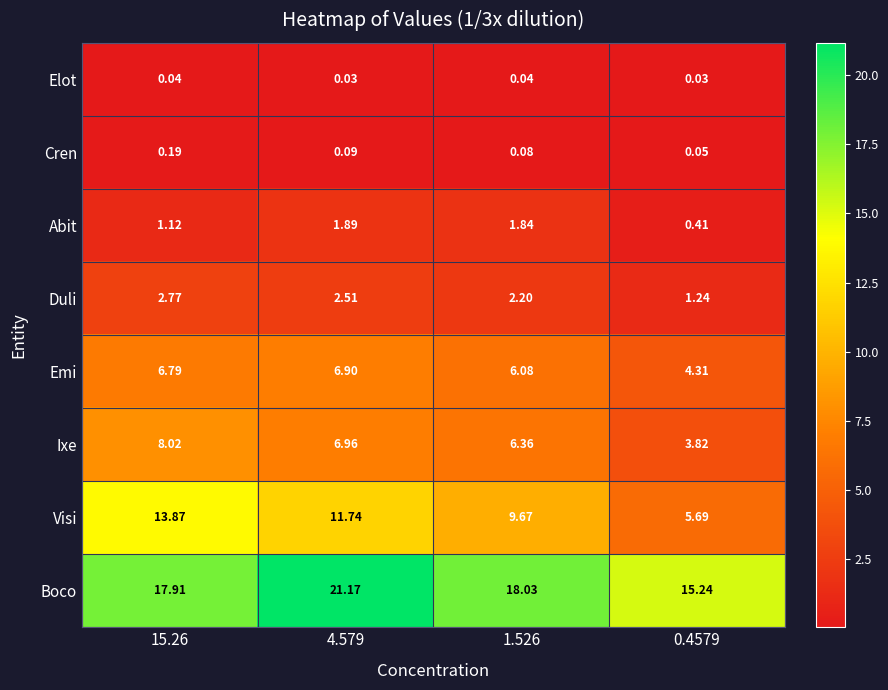

What is the difference between the highest and lowest values at 0.4579?

15.2